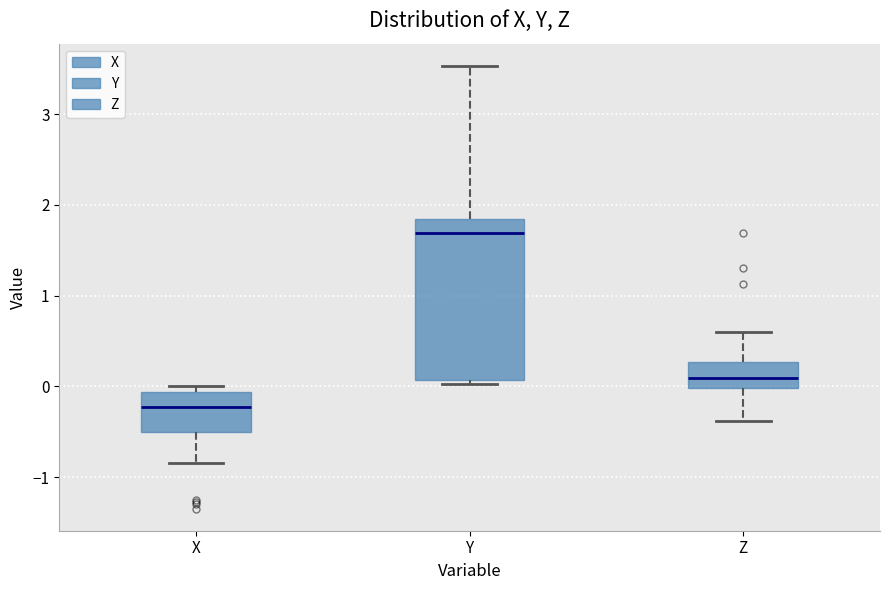

Reading left to right, read every box against the y-axis: the position of its median line, the range the box covers, and the ends of its whiskers. The values are not printed on the chart, so give them approximately, as read against the axis.

X: median -0.2, box -0.5 to -0.1, whiskers -0.8 to 0.0
Y: median 1.7, box 0.1 to 1.8, whiskers 0.0 to 3.5
Z: median 0.1, box 0.0 to 0.3, whiskers -0.4 to 0.6